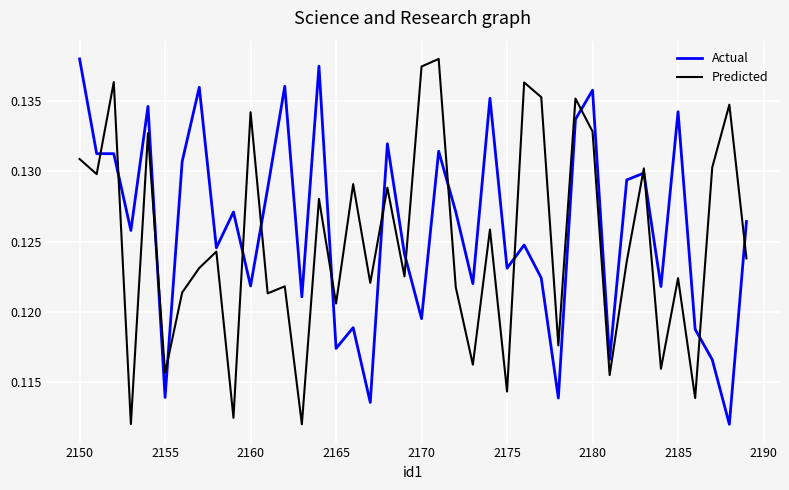

What are all the series names shown in the legend?

Actual, Predicted